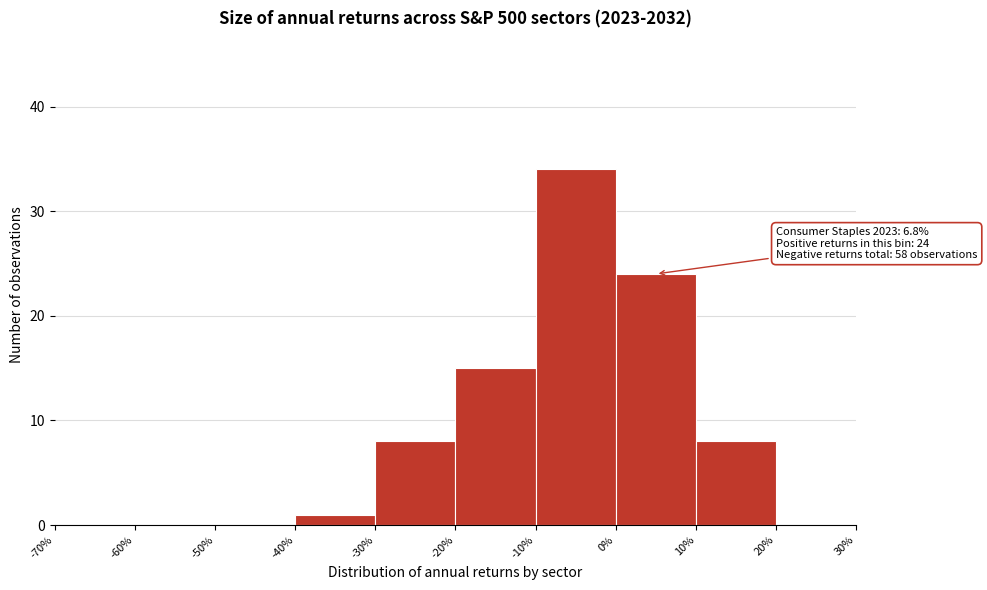

Over which range of the x-axis is the bar tallest?

-10% to 0%